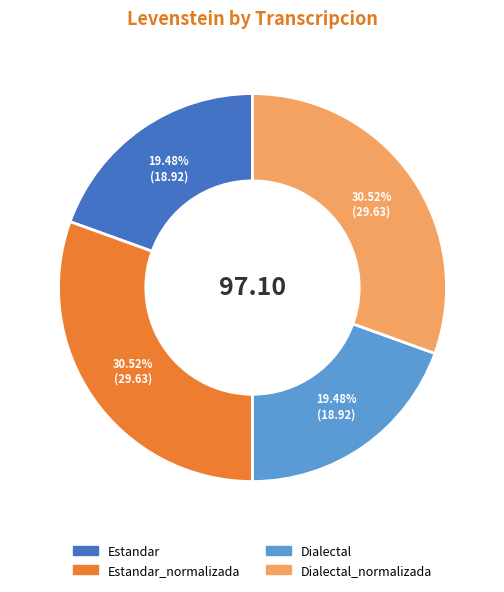

How many segments does this pie chart have?

4